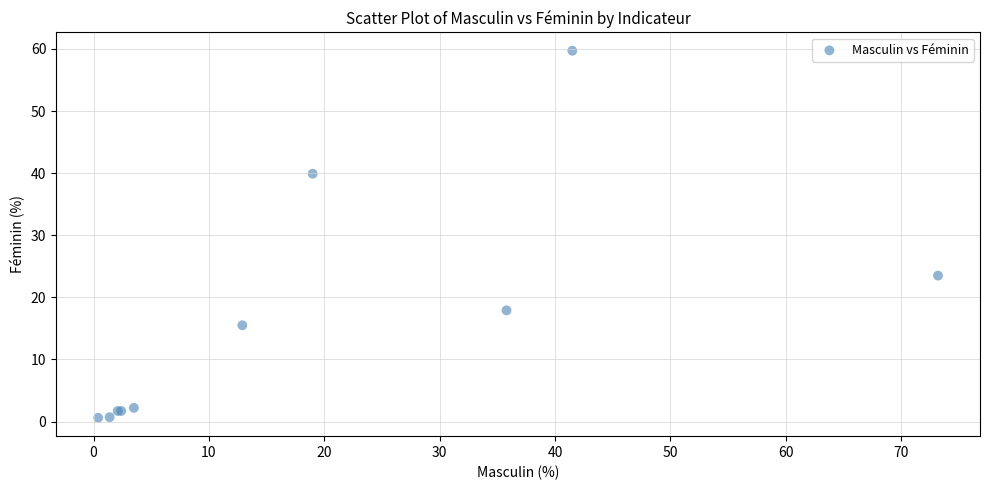

What Y value in the scatter plot is closest to 30?

23.5